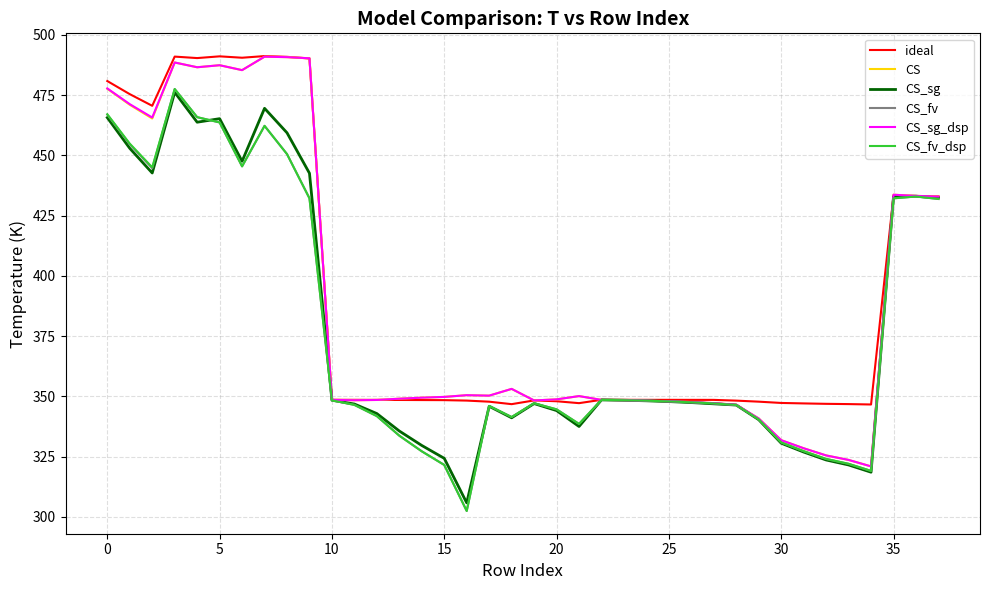

Is this an area chart (filled region under the line)?

No